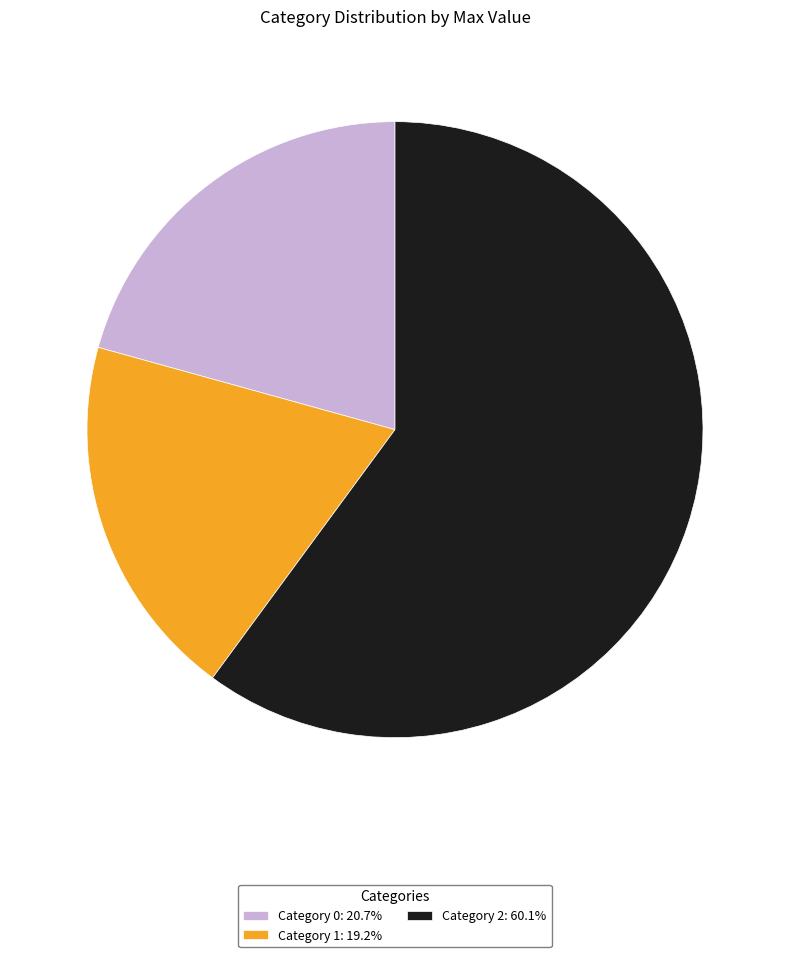

Combined, do Category 0: 20.7% and Category 1: 19.2% account for over 50%?

No